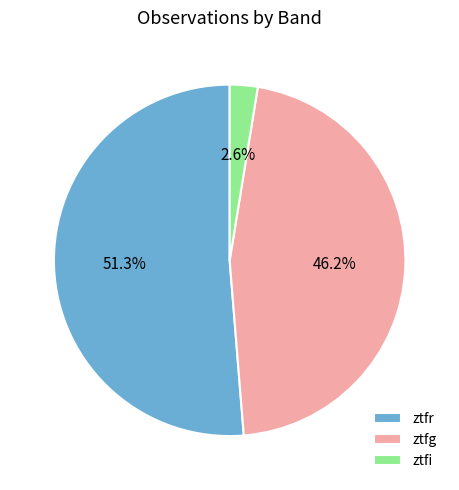

To the nearest percent, what portion does ztfi represent?

3%